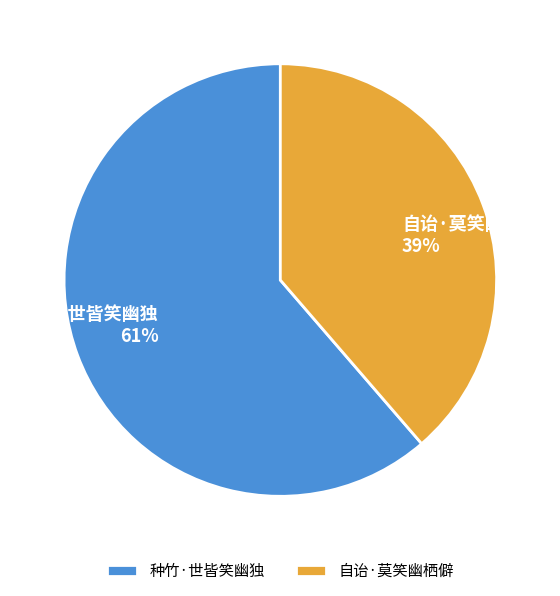

What percentage is the 自诒·莫笑幽栖僻 slice, to the nearest percent?

39%